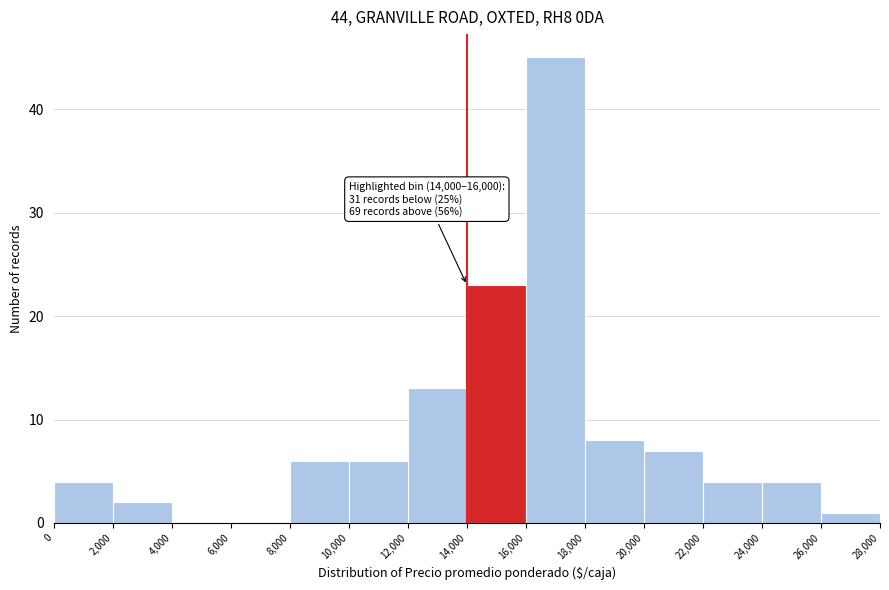

Which range on the x-axis has the tallest bar?

16,000 to 18,000